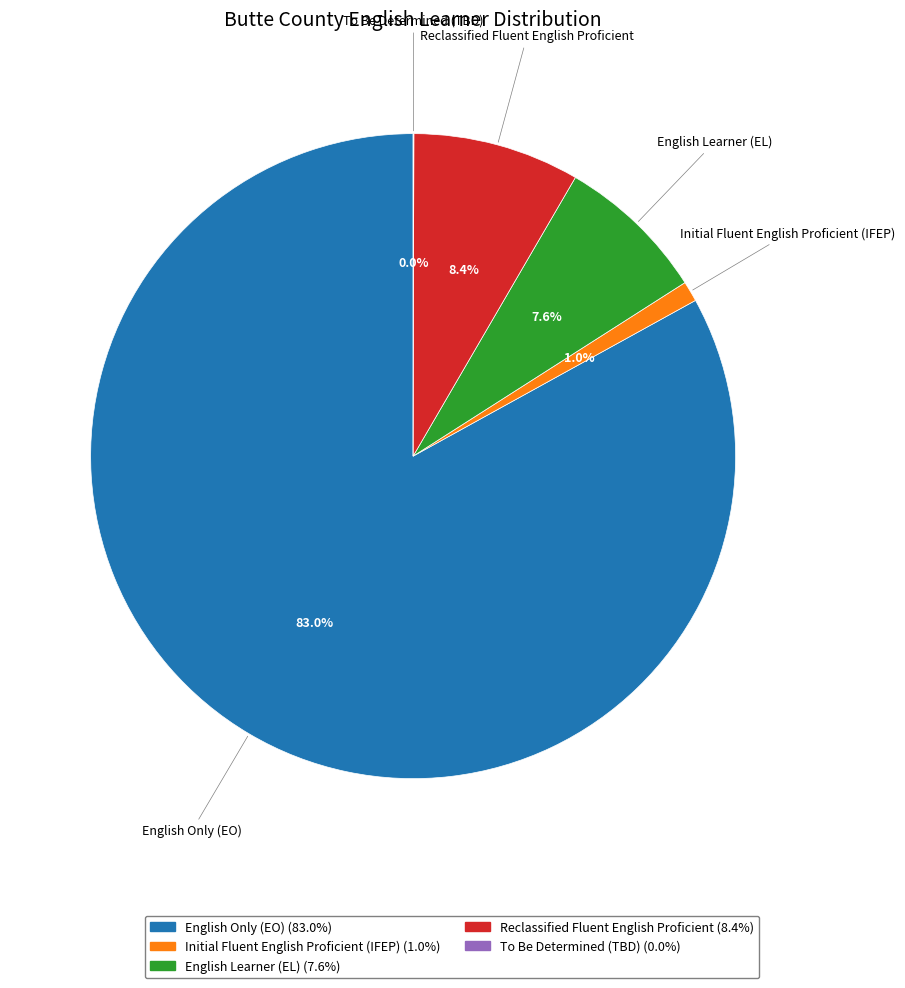

What is the largest slice in the pie chart?

English Only (EO)